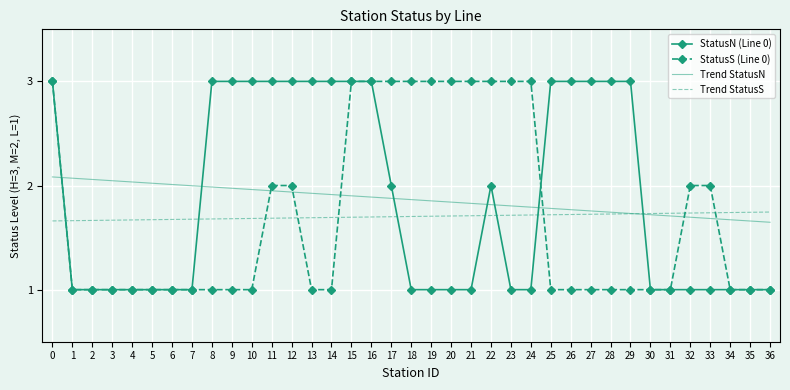

How many times do Trend StatusS and StatusN (Line 0) cross each other?

7